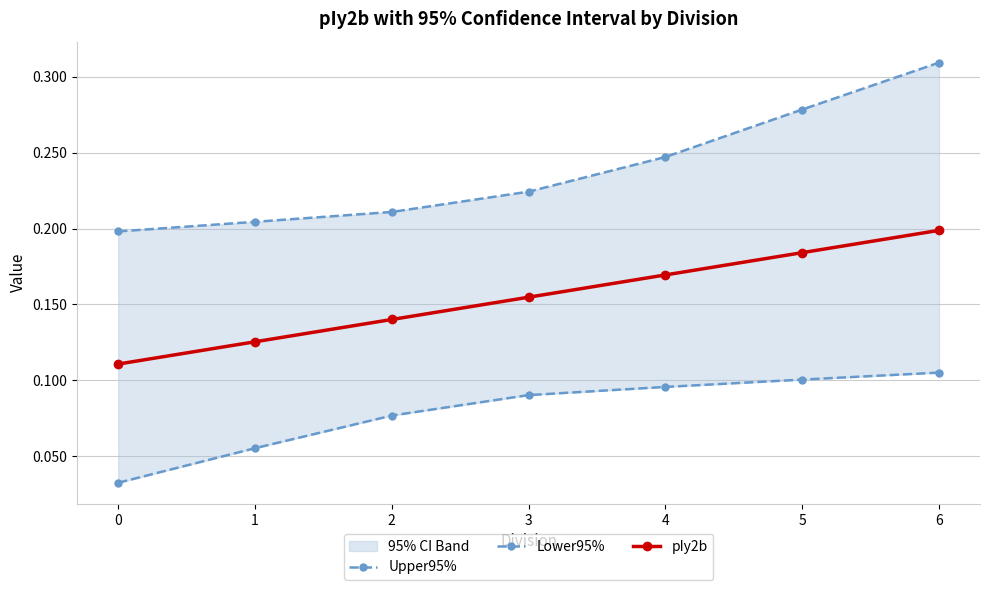

What are all the series names shown in the legend?

Upper95%, Lower95%, pIy2b